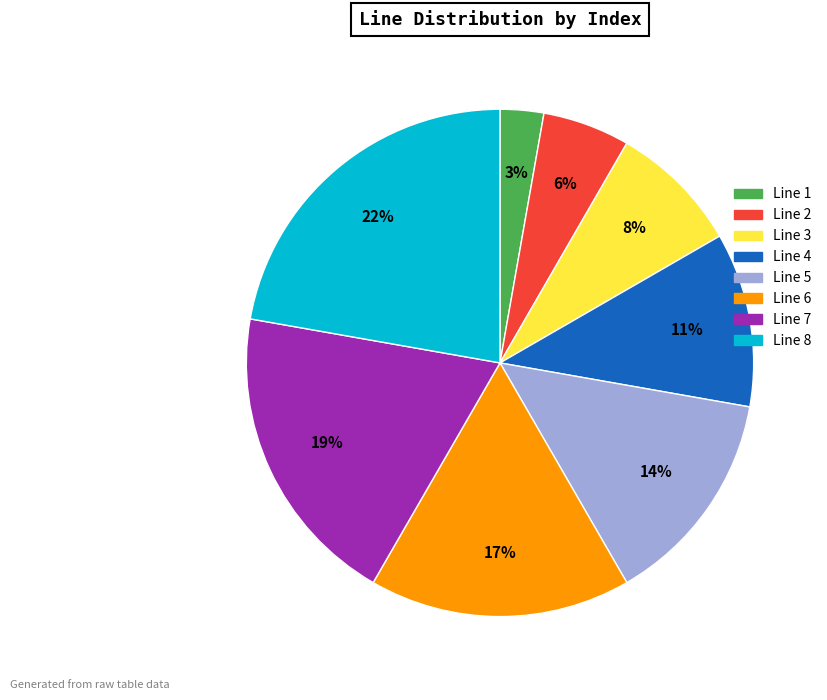

How many segments does this pie chart have?

8